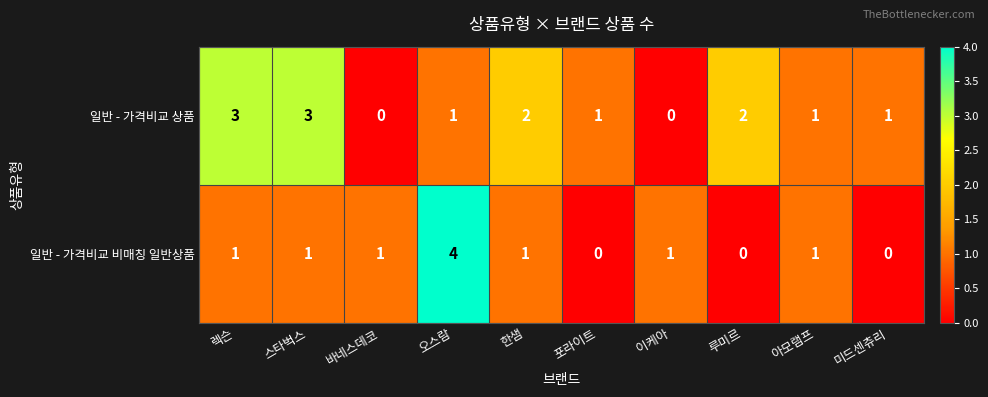

At 바네스데코, list the series in order from largest to smallest.

일반 - 가격비교 비매칭 일반상품, 일반 - 가격비교 상품